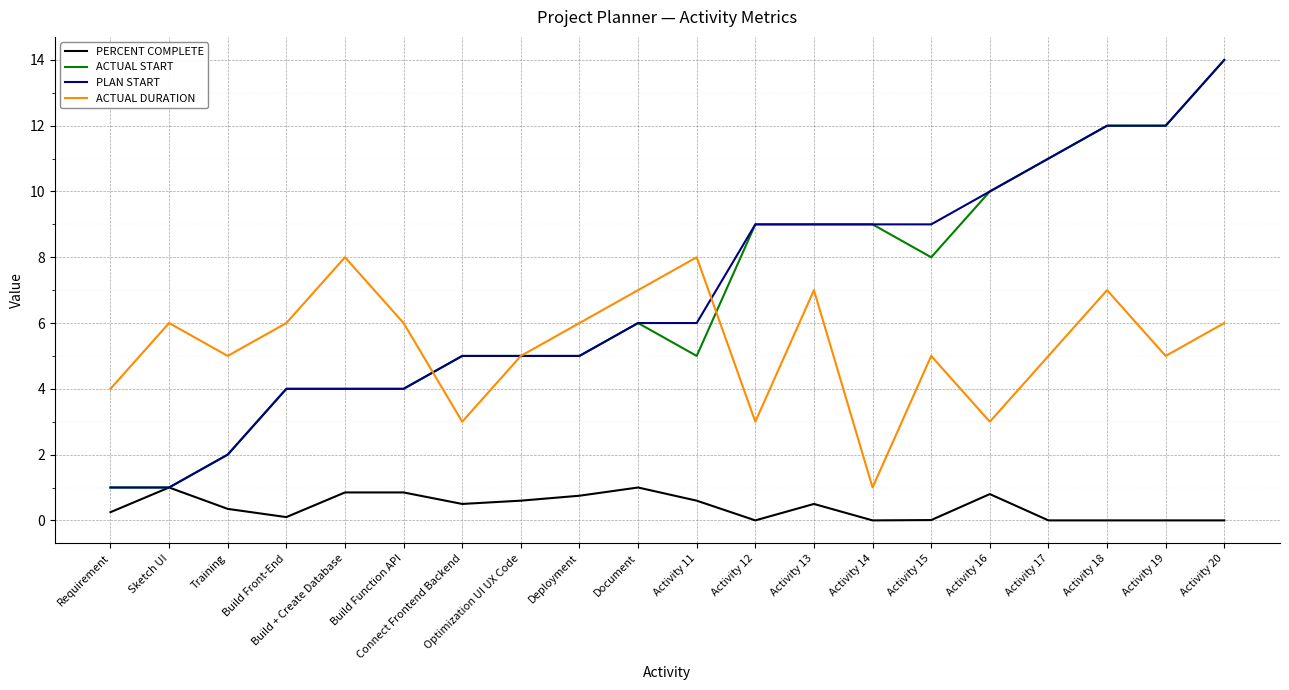

True or false: PERCENT COMPLETE and ACTUAL DURATION intersect in this chart.

False